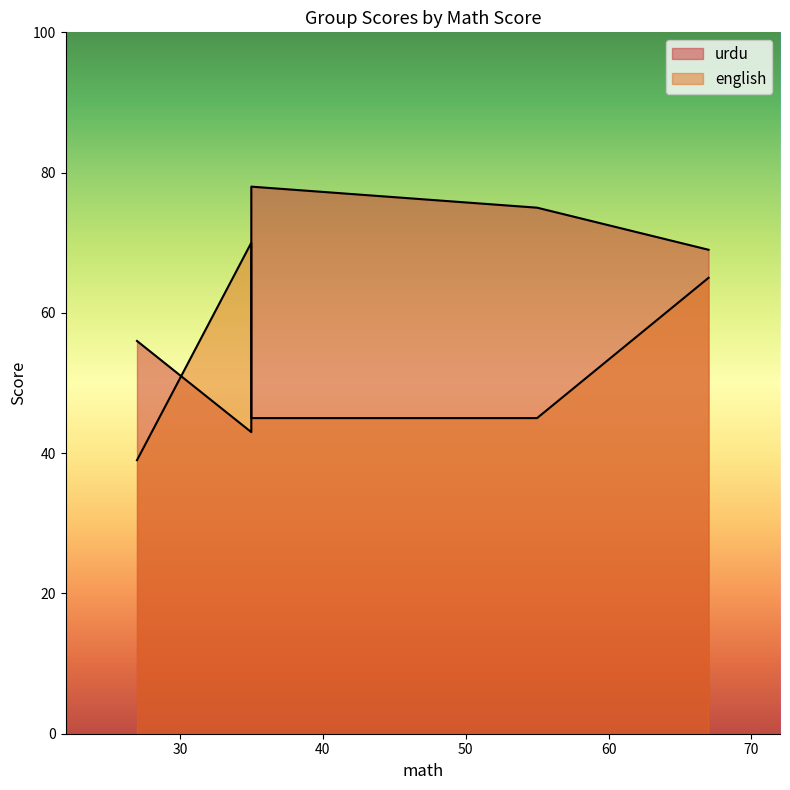

At how many categories does at least one series exceed 46?

5